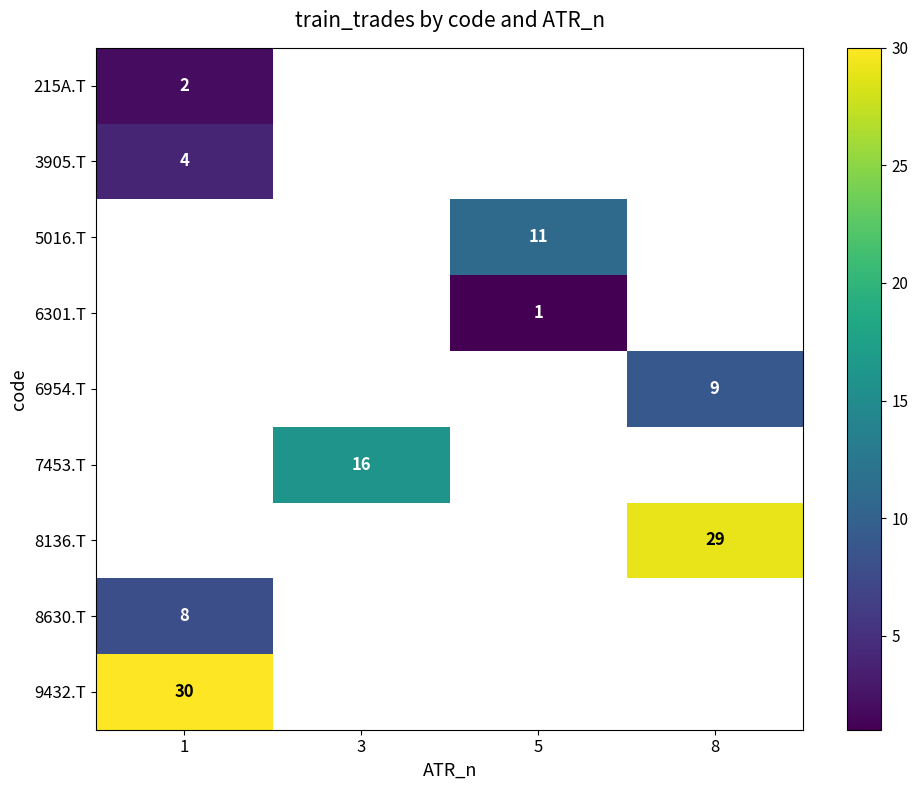

Is it true that 3905.T equals 4 at 1?

True